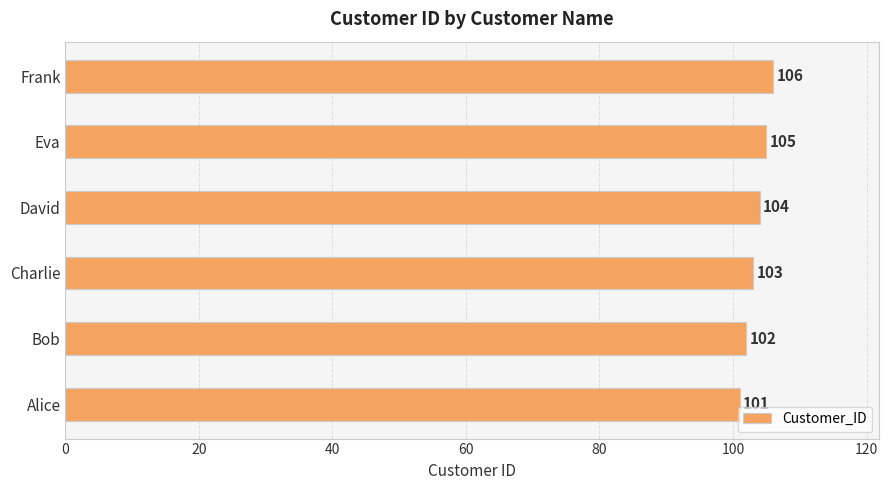

How many data points does each series have?

6